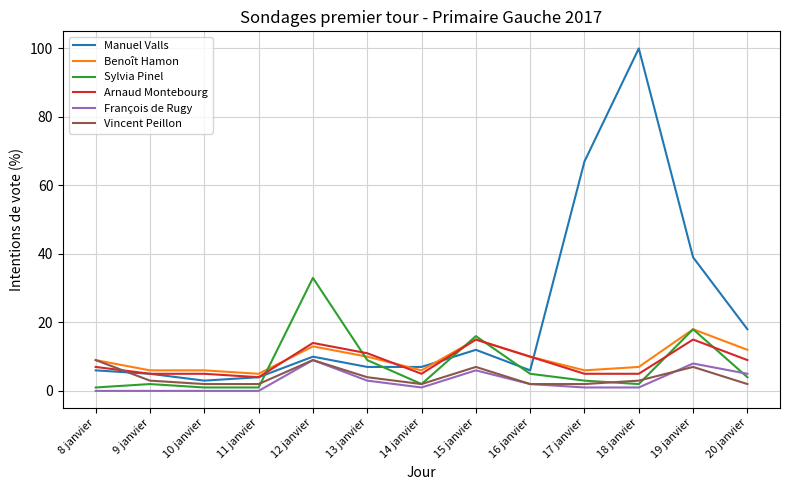

The value of Arnaud Montebourg at 16 janvier is 16. True or false?

False